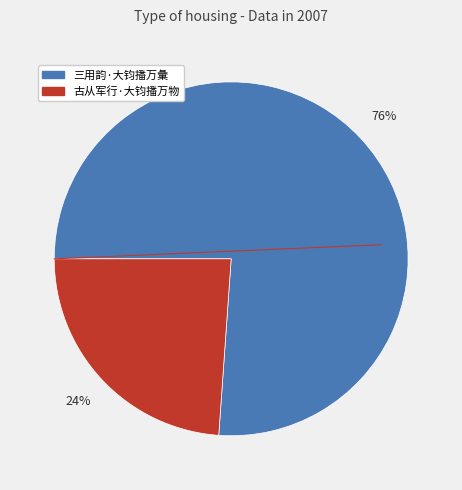

To the nearest percent, what percentage of the pie is 三用韵·大钧播万彙?

76%